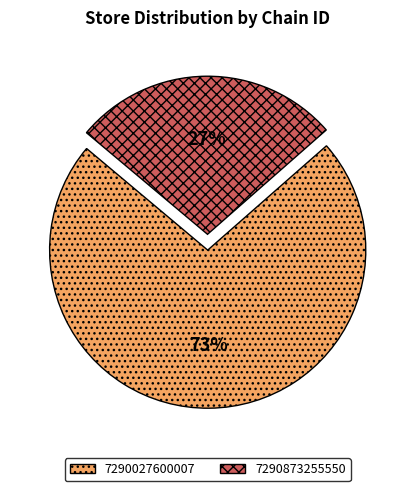

To the nearest percent, what portion does 7290027600007 represent?

73%